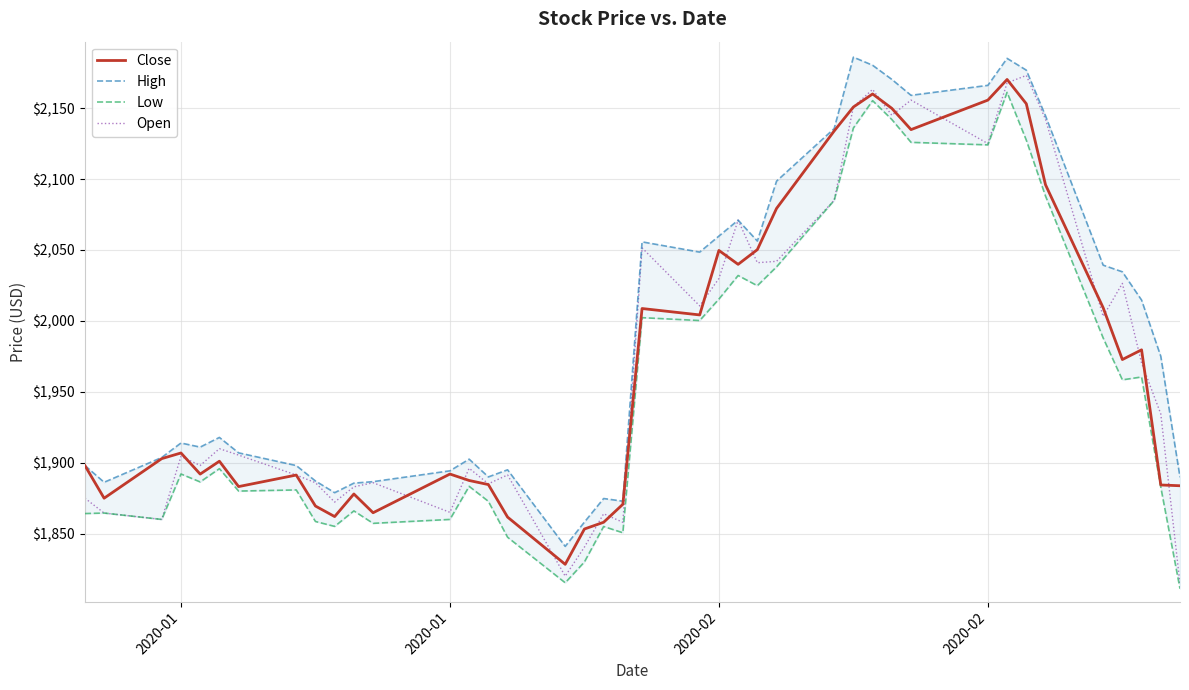

True or false: Low and Close cross at least once.

False